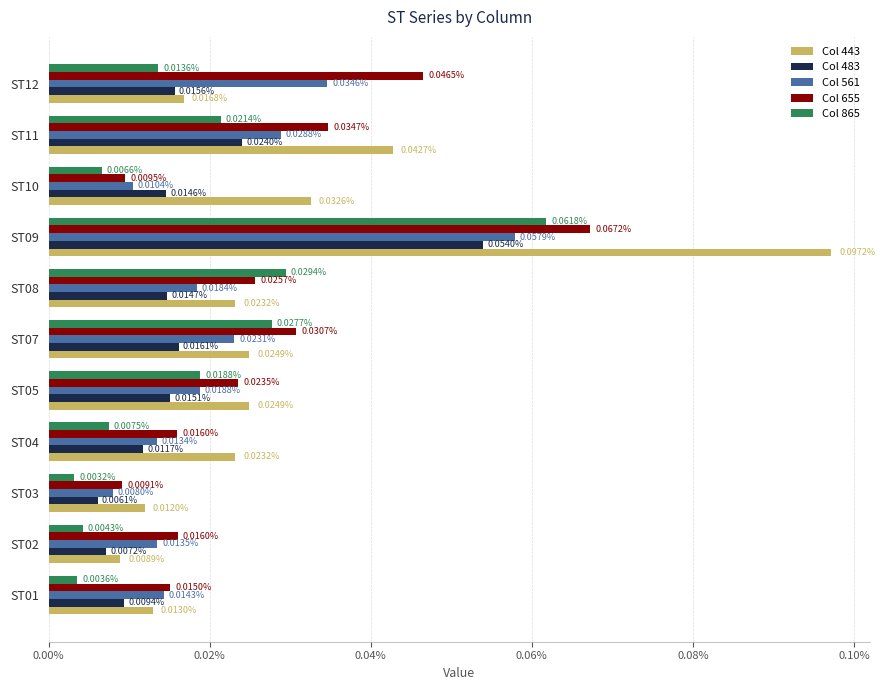

Between ST05 and ST10, which is larger?

ST10